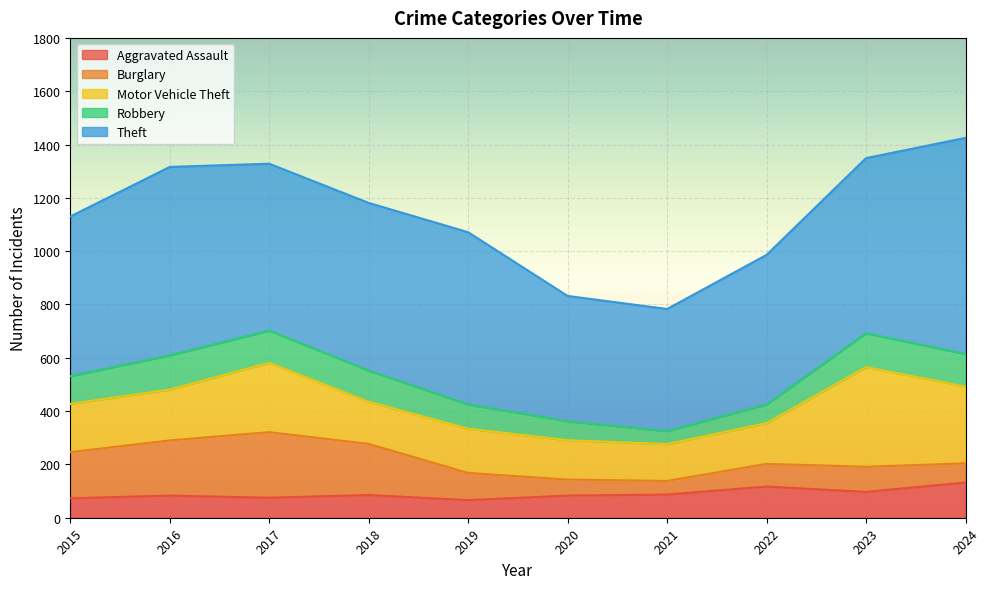

True or false: Robbery has more than 1 points higher than both neighbors.

True